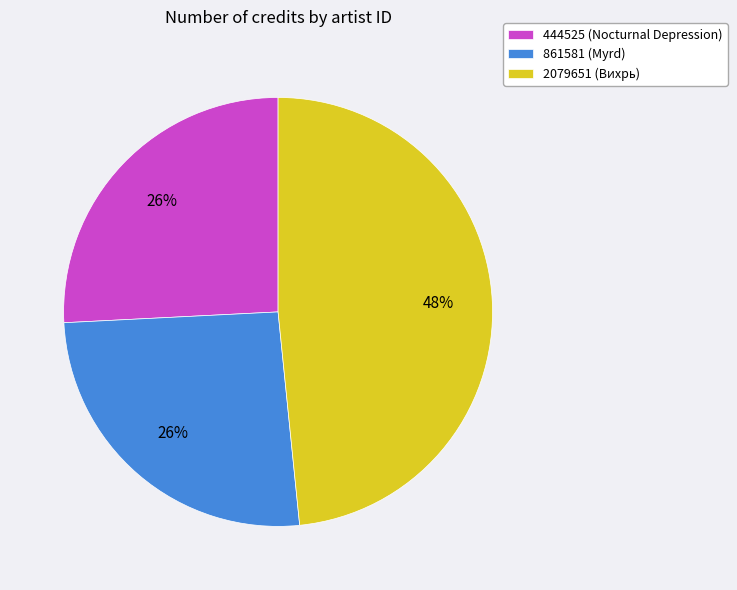

Does 2079651 (Вихрь) account for over 50% of the chart?

No